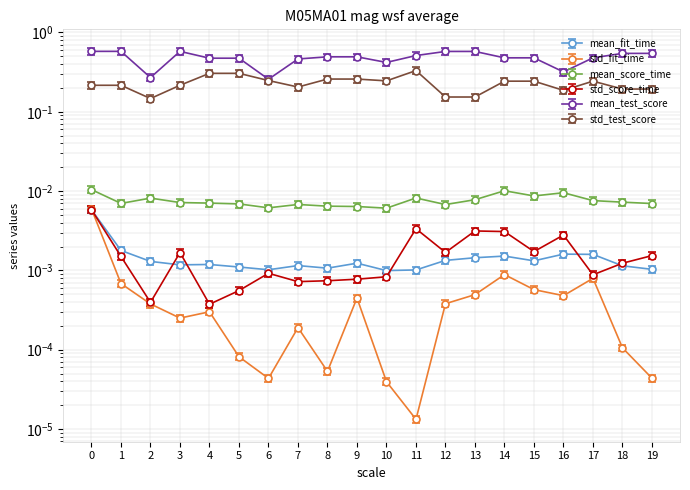

Reading left to right, transcribe all the data shown in this chart.

mean_fit_time: 0.0	0.0	0.0	0.0	0.0	0.0	0.0	0.0	0.0	0.0	0.0	0.0	0.0	0.0	0.0	0.0	0.0	0.0	0.0	0.0
std_fit_time: 0.0	0.0	0.0	0.0	0.0	0.0	0.0	0.0	0.0	0.0	0.0	0.0	0.0	0.0	0.0	0.0	0.0	0.0	0.0	0.0
mean_score_time: 0.0	0.0	0.0	0.0	0.0	0.0	0.0	0.0	0.0	0.0	0.0	0.0	0.0	0.0	0.0	0.0	0.0	0.0	0.0	0.0
std_score_time: 0.0	0.0	0.0	0.0	0.0	0.0	0.0	0.0	0.0	0.0	0.0	0.0	0.0	0.0	0.0	0.0	0.0	0.0	0.0	0.0
mean_test_score: 0.6	0.6	0.3	0.6	0.5	0.5	0.3	0.5	0.5	0.5	0.4	0.5	0.6	0.6	0.5	0.5	0.3	0.5	0.5	0.5
std_test_score: 0.2	0.2	0.1	0.2	0.3	0.3	0.2	0.2	0.3	0.3	0.2	0.3	0.2	0.2	0.2	0.2	0.2	0.2	0.2	0.2